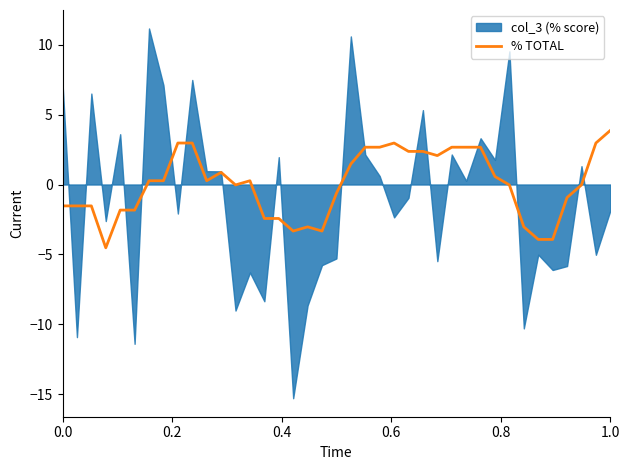

Reading left to right, list all the values displayed in this chart.

-1.5	-1.5	-1.5	-4.5	-1.8	-1.8	0.3	0.3	3.0	3.0	0.3	0.9	-0.0	0.3	-2.4	-2.4	-3.3	-3.0	-3.3	-0.6	1.5	2.7	2.7	3.0	2.4	2.4	2.1	2.7	2.7	2.7	0.6	-0.0	-3.0	-3.9	-3.9	-0.9	-0.0	3.0	3.9